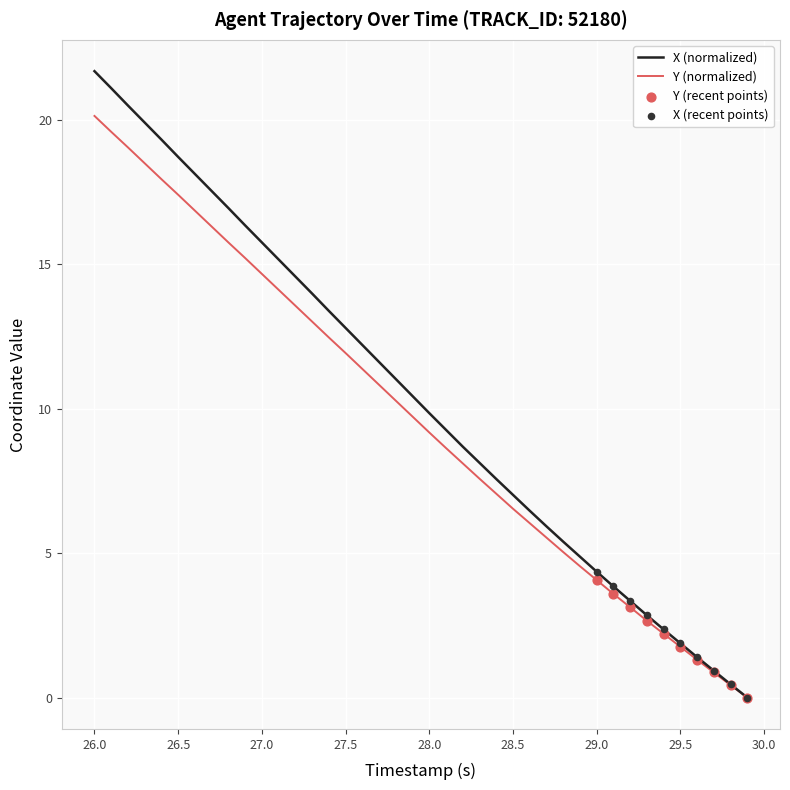

What is the maximum value shown in the chart?

21.7